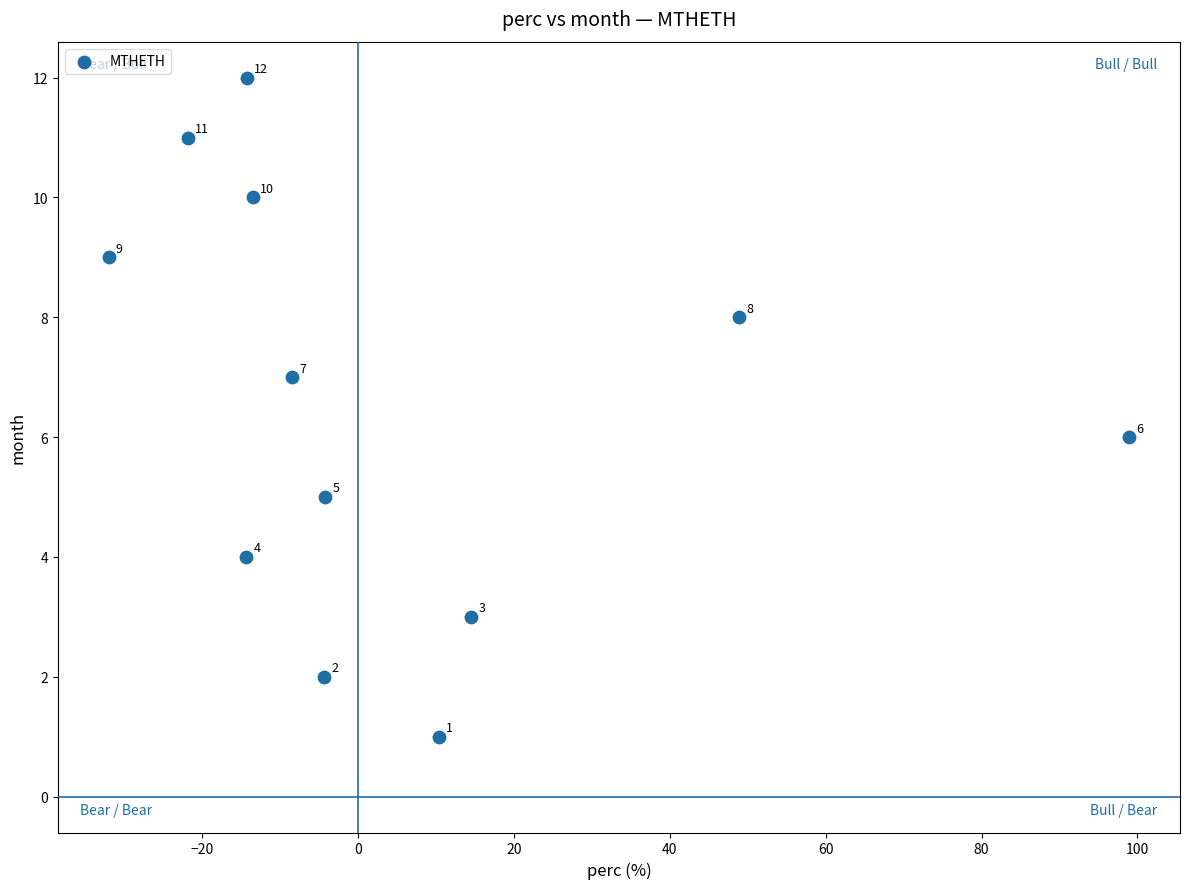

What is the range of Y values (max minus min)?

11